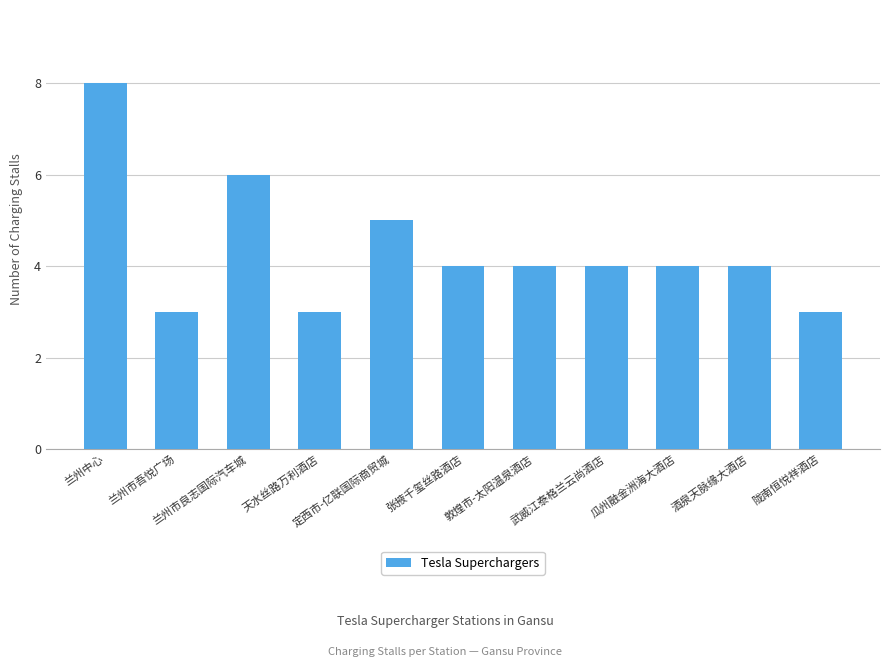

What is the ratio of the value at 陇南恒悦祥酒店 to the value at 兰州中心?

0.4